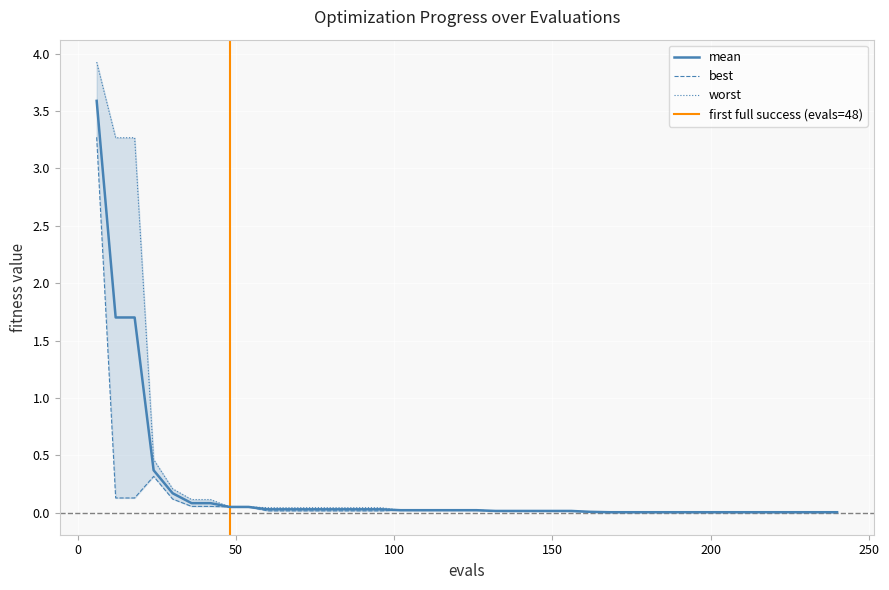

What is the sum of all best values?

4.5